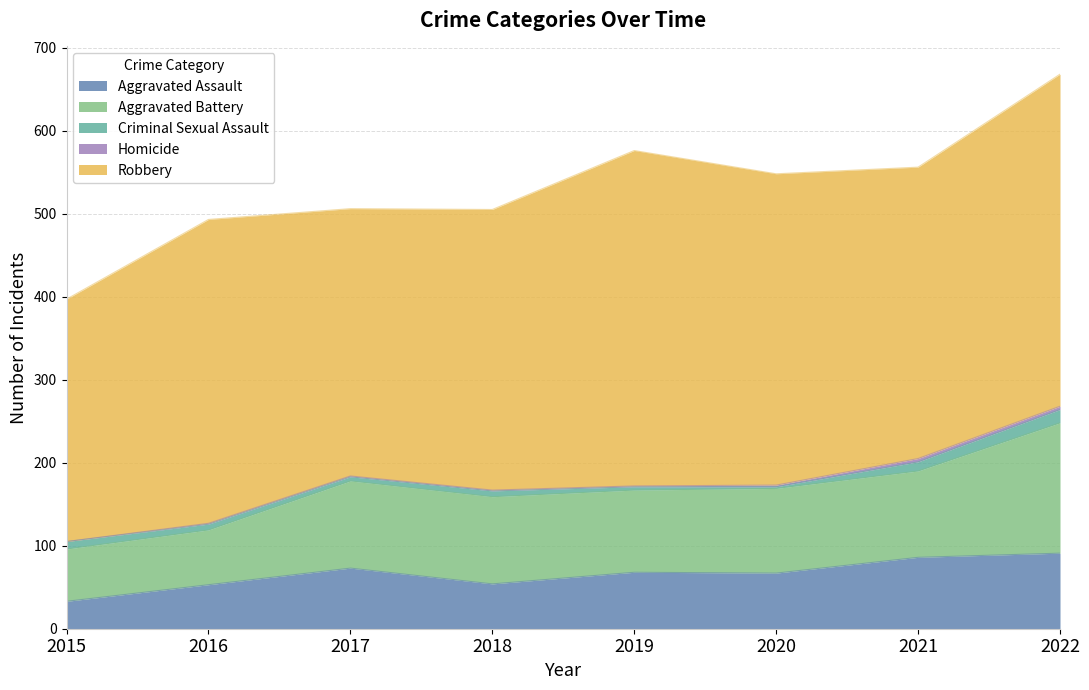

What is the difference between the Aggravated Assault values at 2015 and 2016?

20